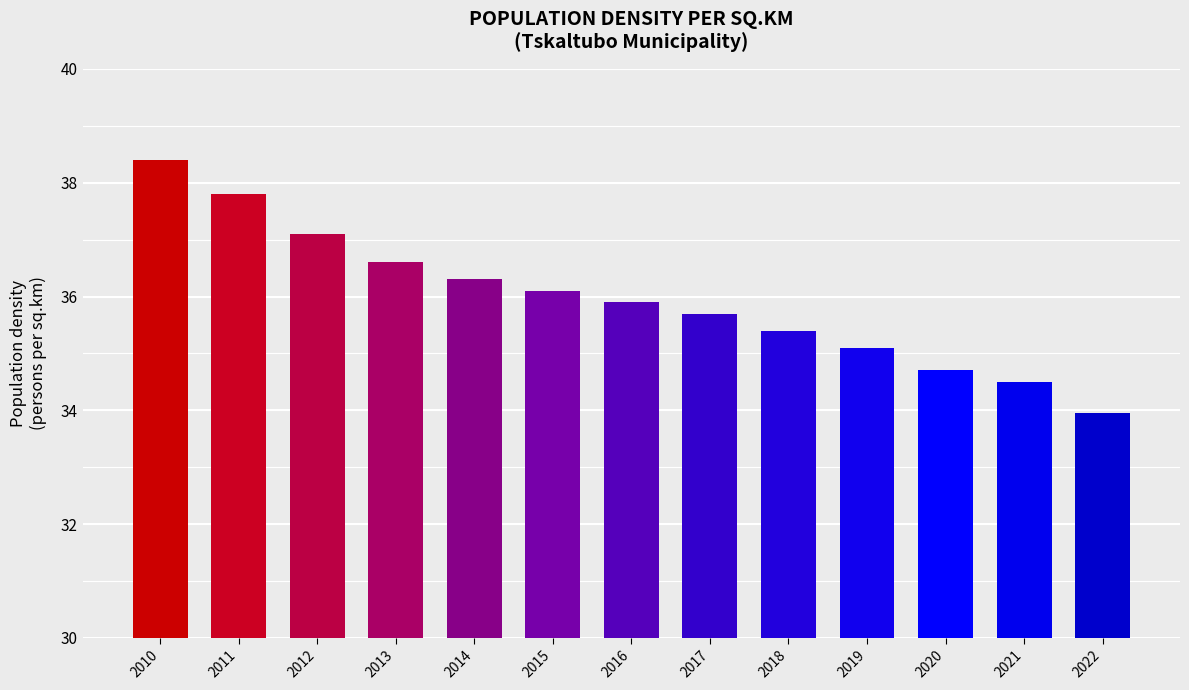

What is the sum of all values?

467.6